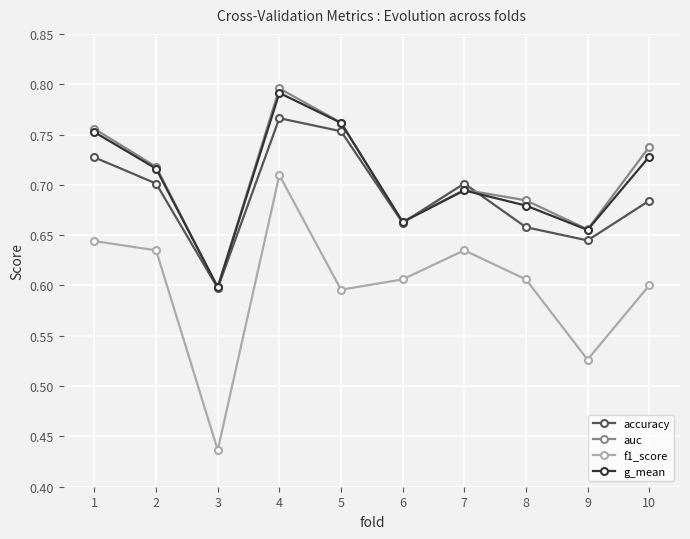

What is the difference between the maximum and minimum values in the auc series?

0.2